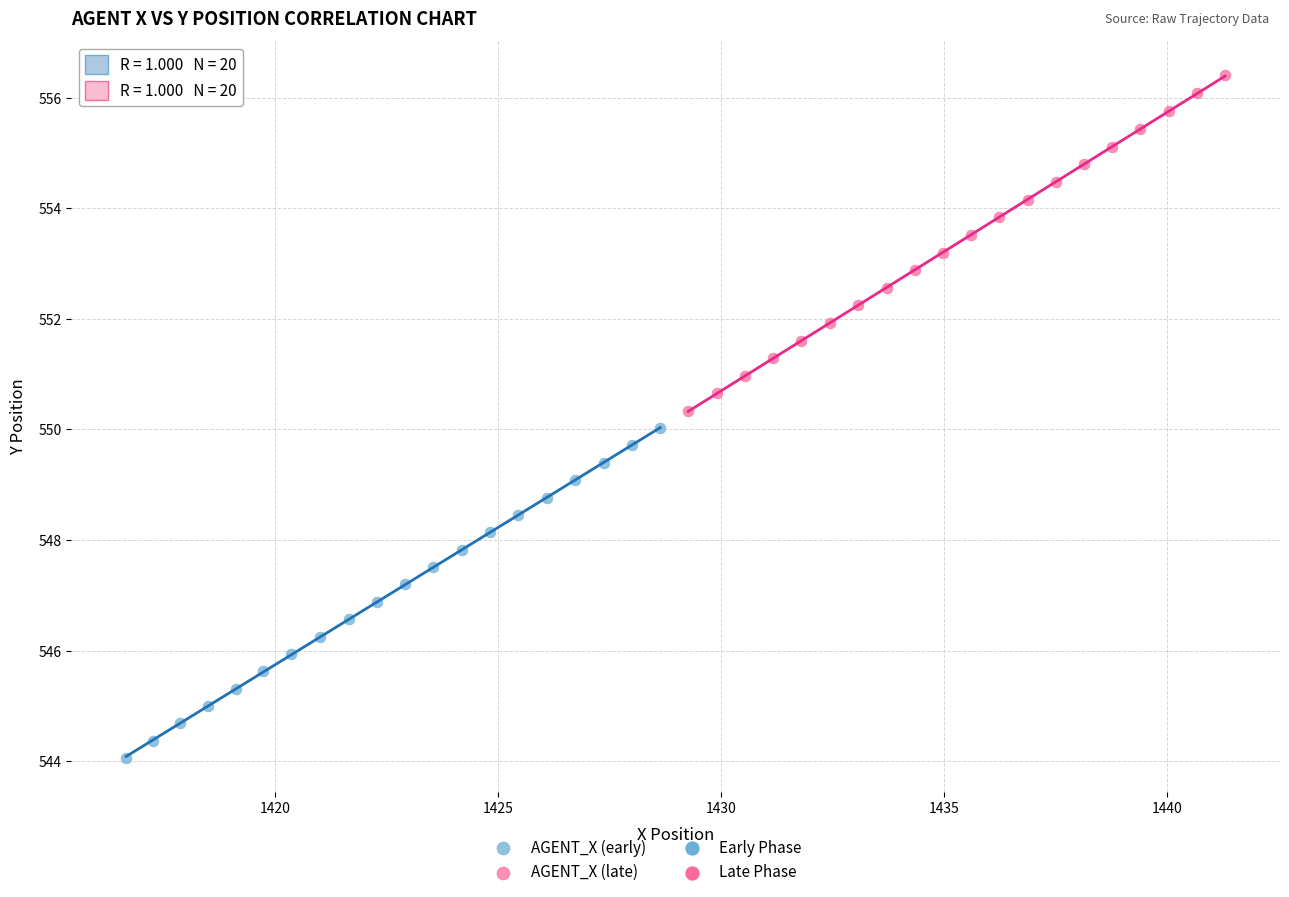

Which series reaches the maximum Y coordinate?

AGENT_X (late)